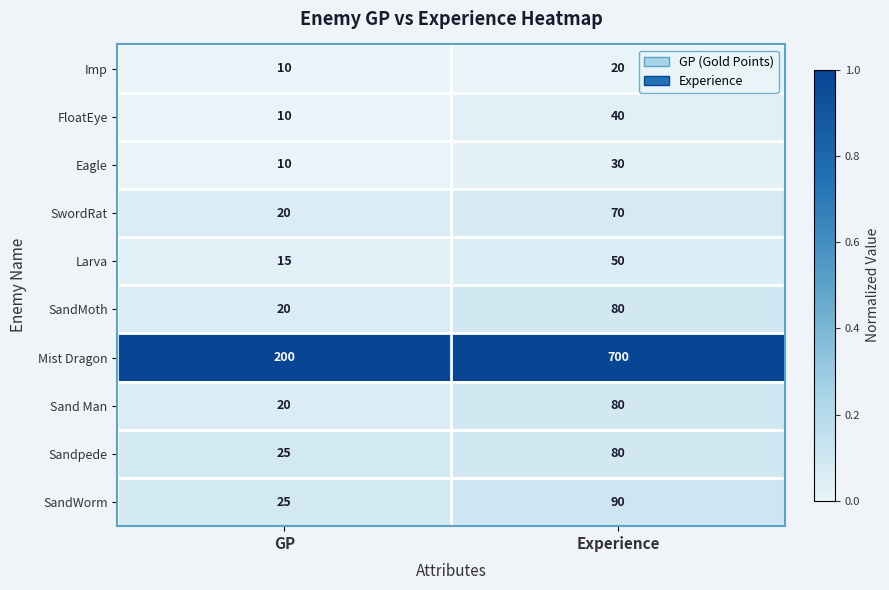

What is the sum of the SwordRat values at GP and Experience?

90